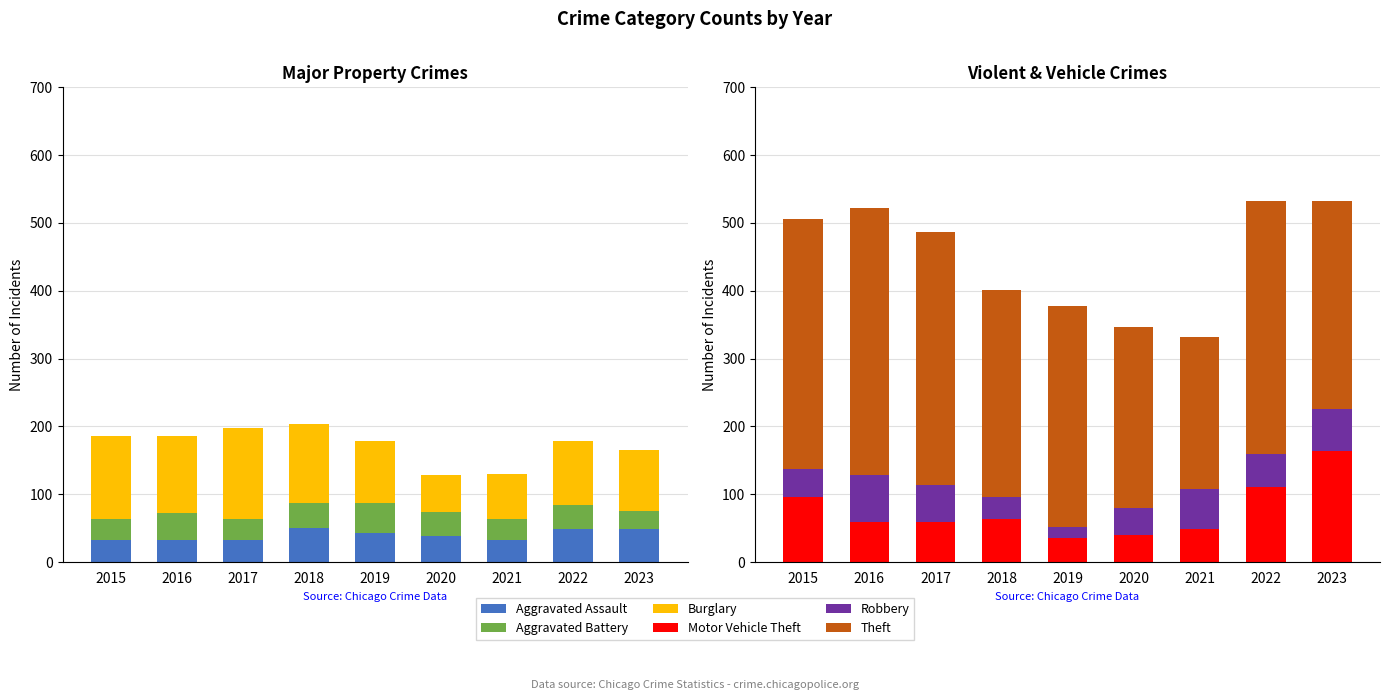

How many bars are there in each group?

6